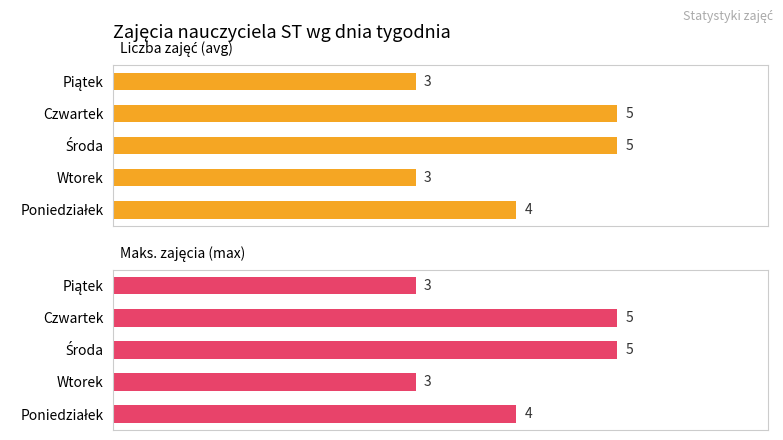

Reading left to right, what are all the values shown in this chart?

Liczba zajęć (avg): 4	3	5	5	3
Maks. zajęcia (max): 4	3	5	5	3